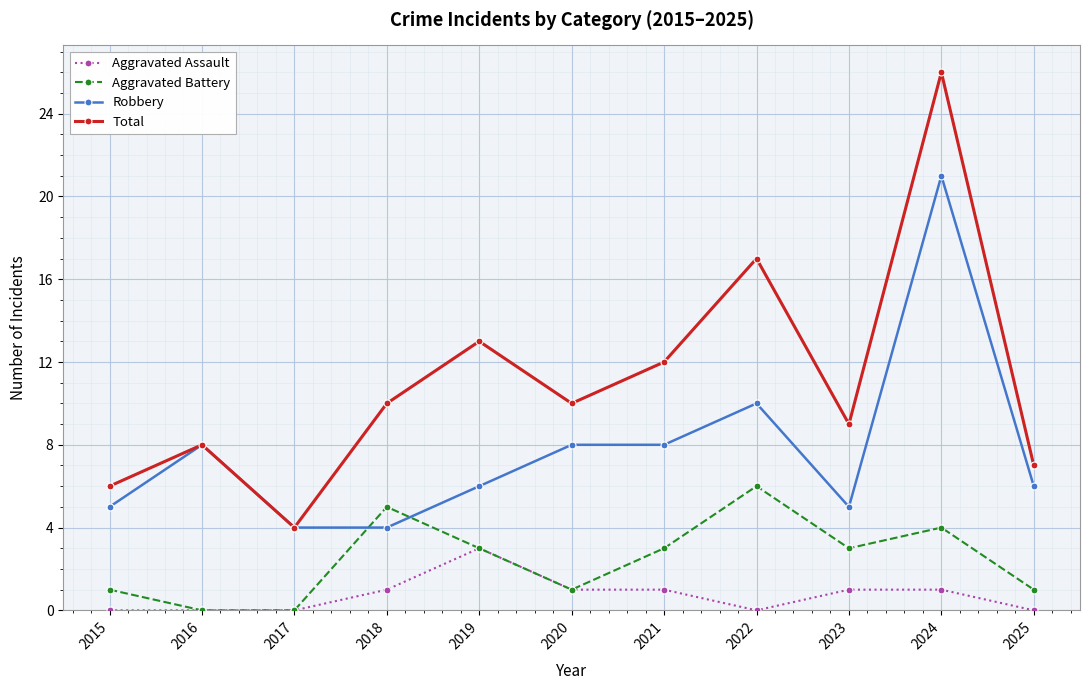

How many categories are shown in the chart?

11